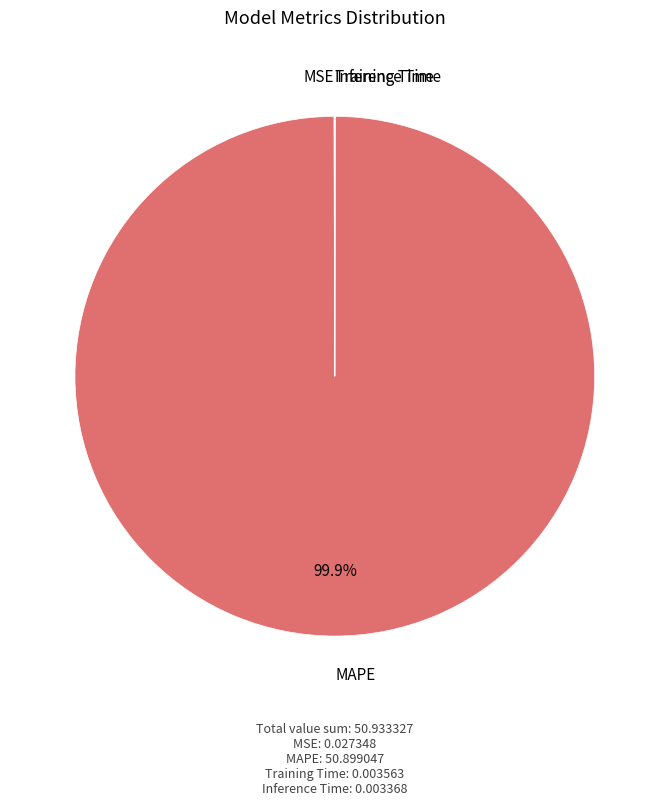

To the nearest percent, what is the difference between the largest and smallest slice percentages?

100%